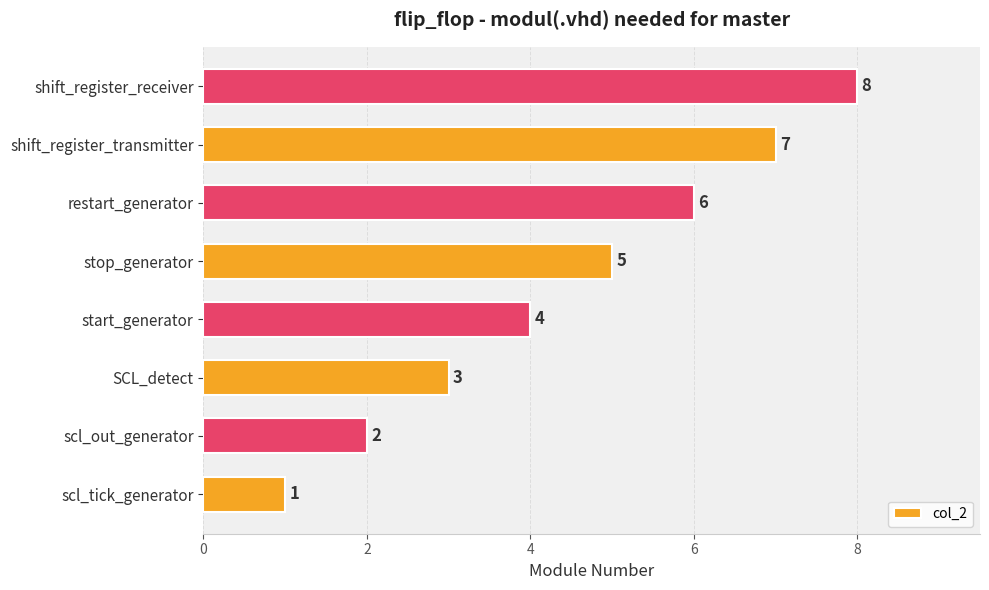

The chart shows a value of 4 at start_generator. True or false?

True